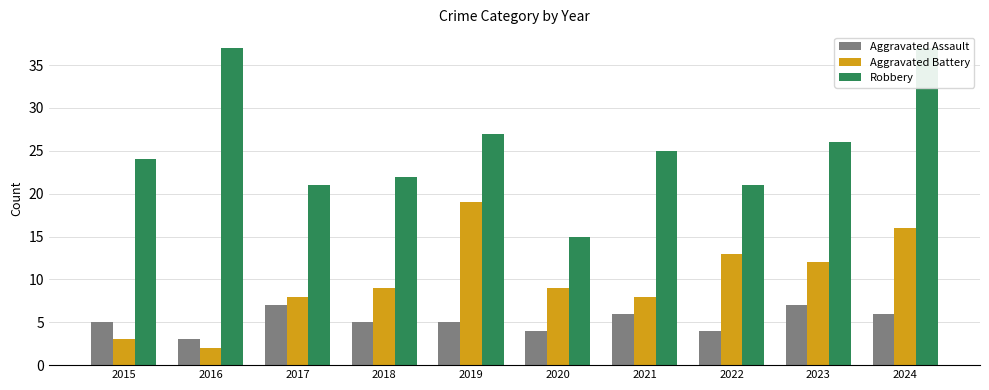

At which label does Robbery first exceed 25?

2016